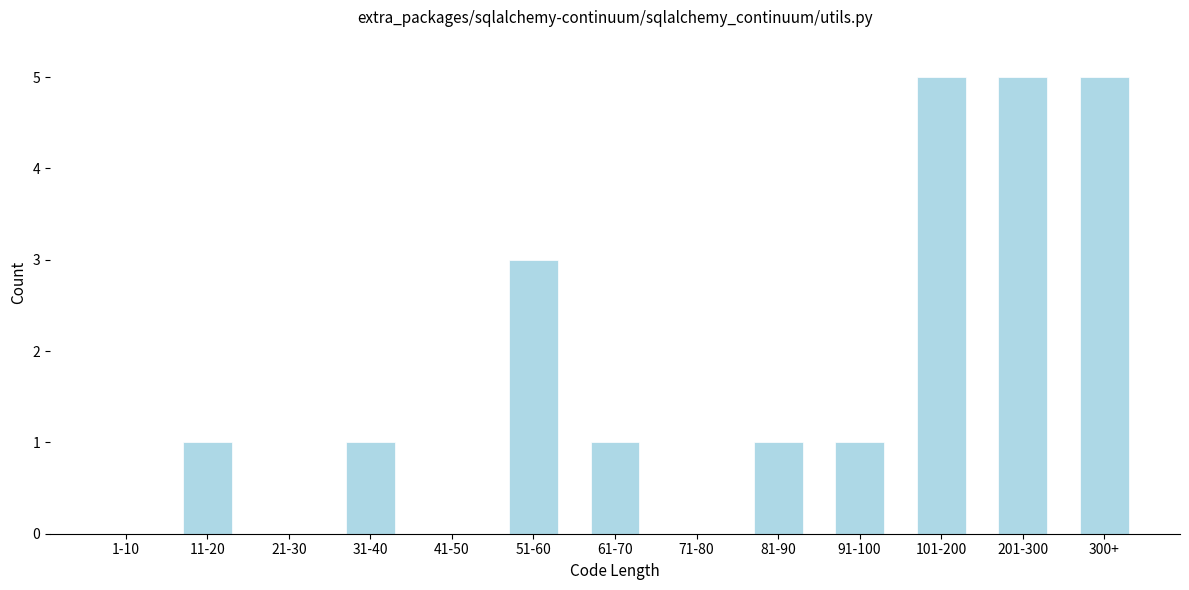

Reading left to right, transcribe all the data shown in this chart.

1-10=0	11-20=1	21-30=0	31-40=1	41-50=0	51-60=3	61-70=1	71-80=0	81-90=1	91-100=1	101-200=5	201-300=5	300+=5